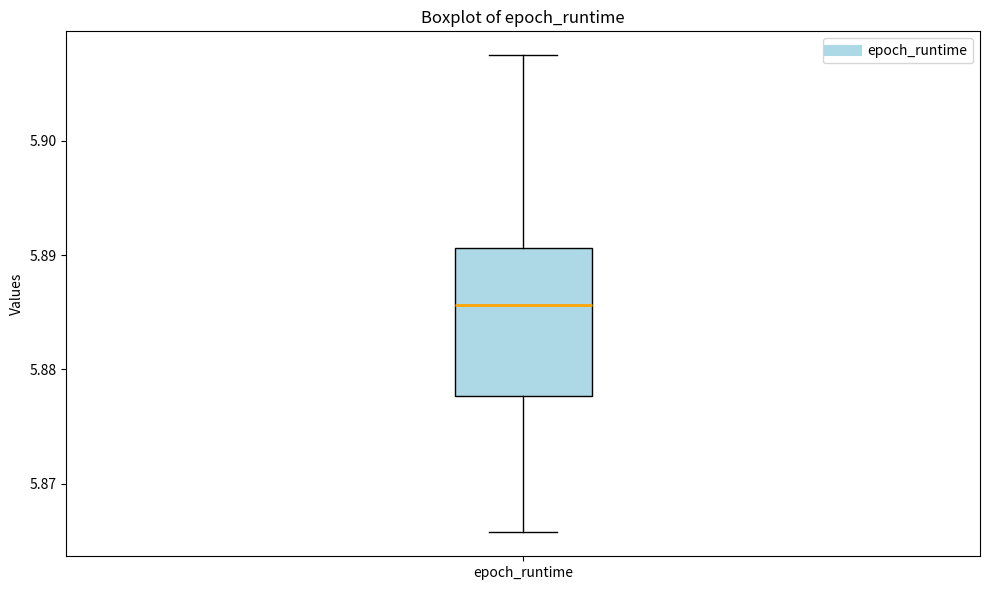

Where does the median line of the box for epoch_runtime sit on the y-axis? The values are not printed on the chart, so give them approximately, as read against the axis.

5.886